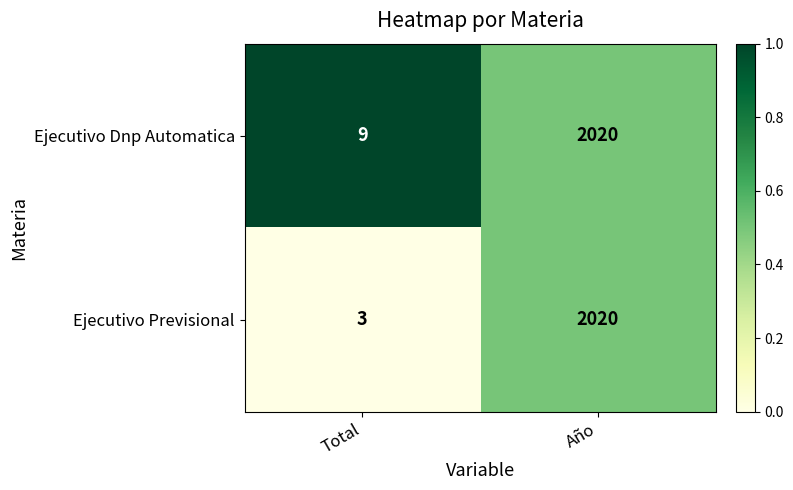

At which category does the chart reach its peak across all series?

Año